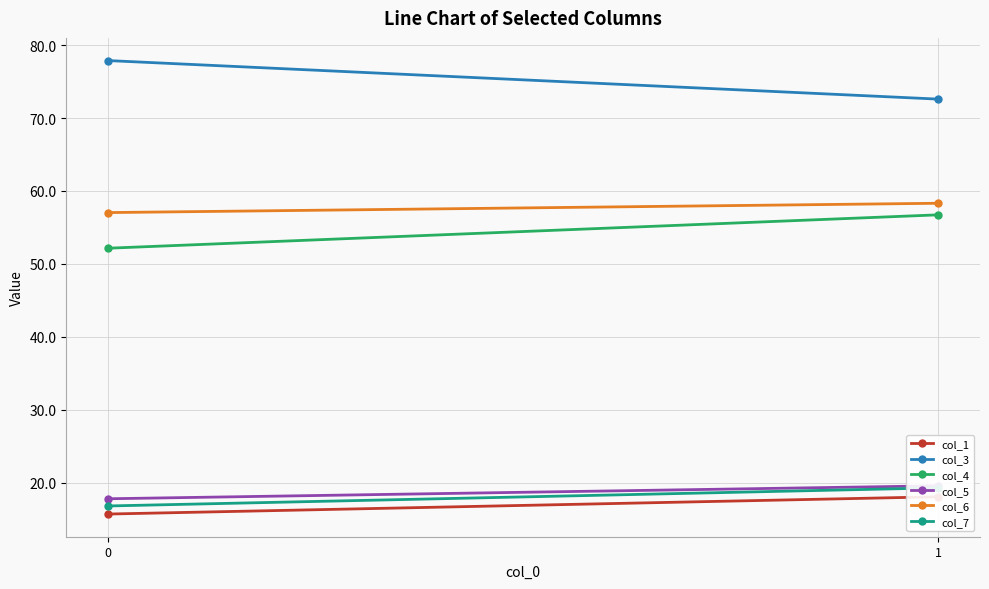

What are all the series names shown in the legend?

col_1, col_3, col_4, col_5, col_6, col_7